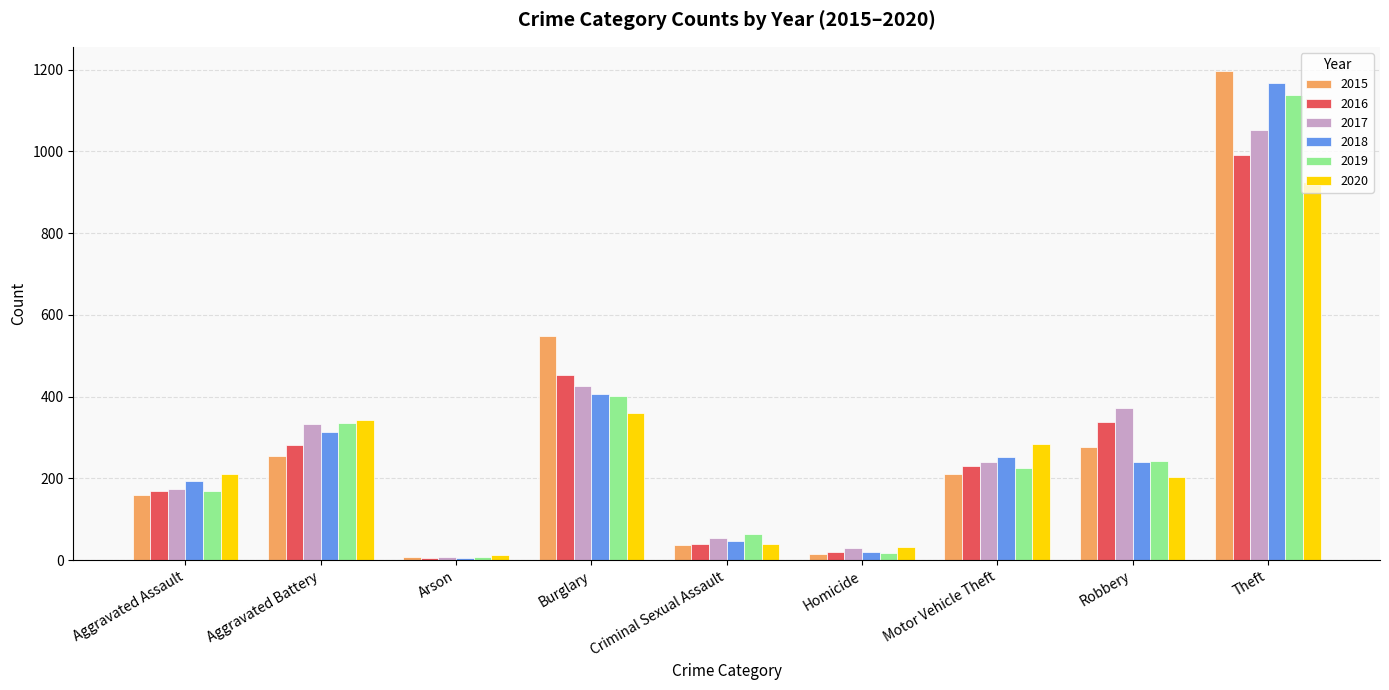

How many bars are there in total?

54